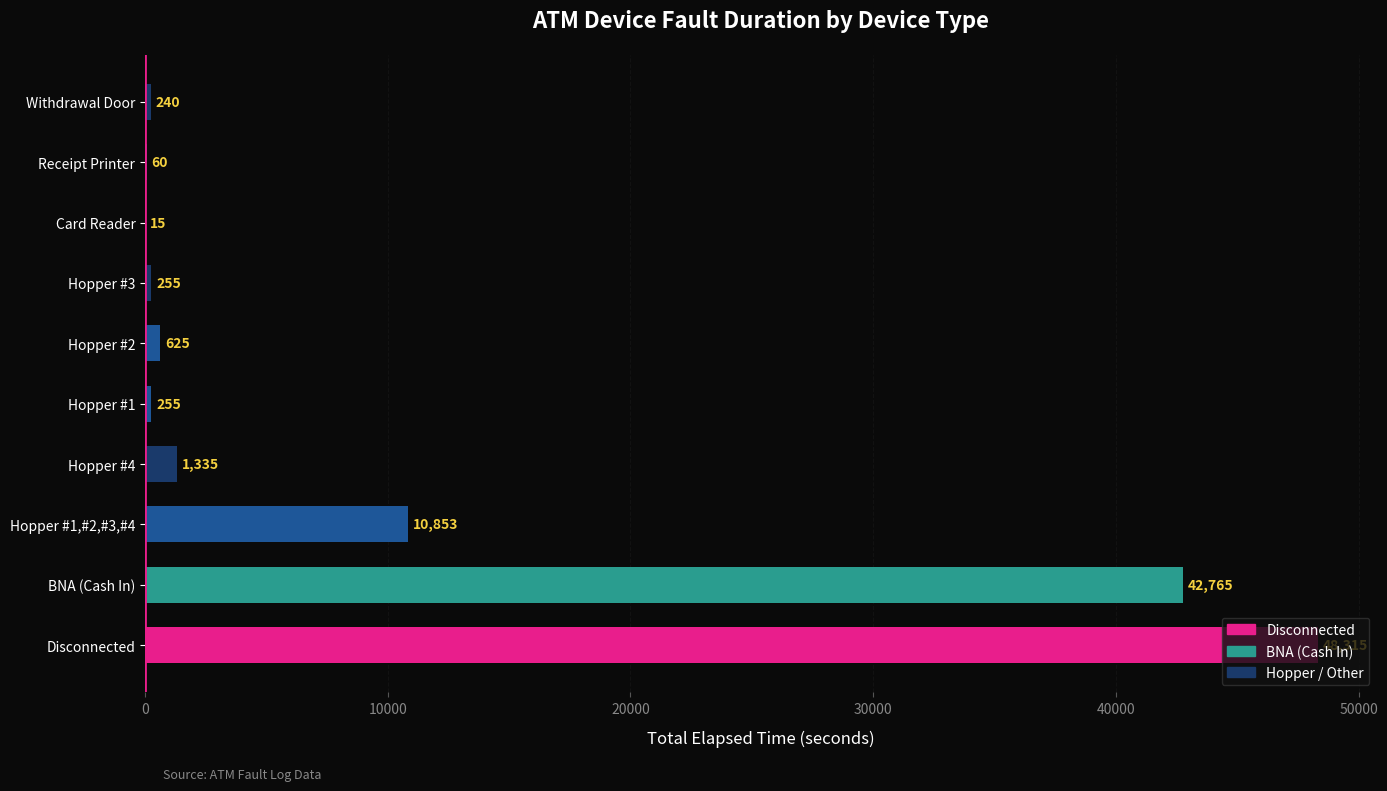

What is the sum of all values?

104718